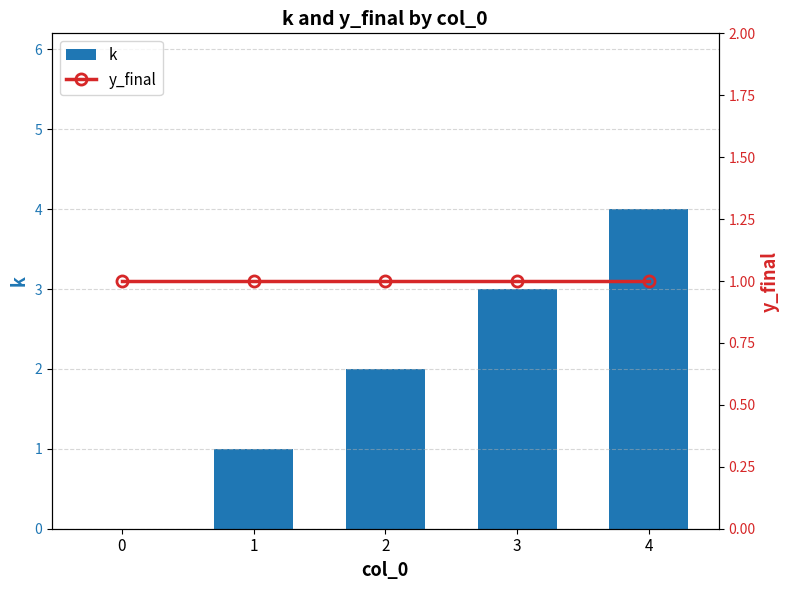

How many k values are between 1 and 3?

3